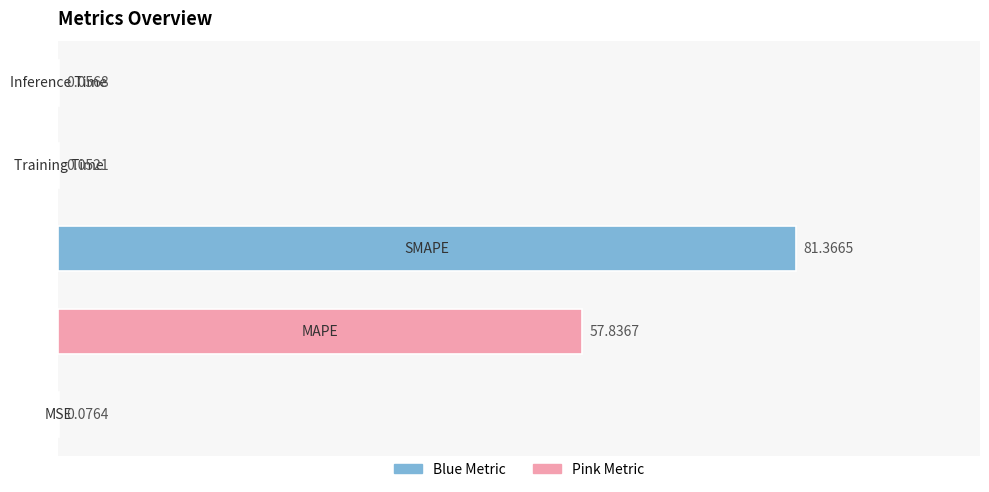

What is the sum of all values?

139.4